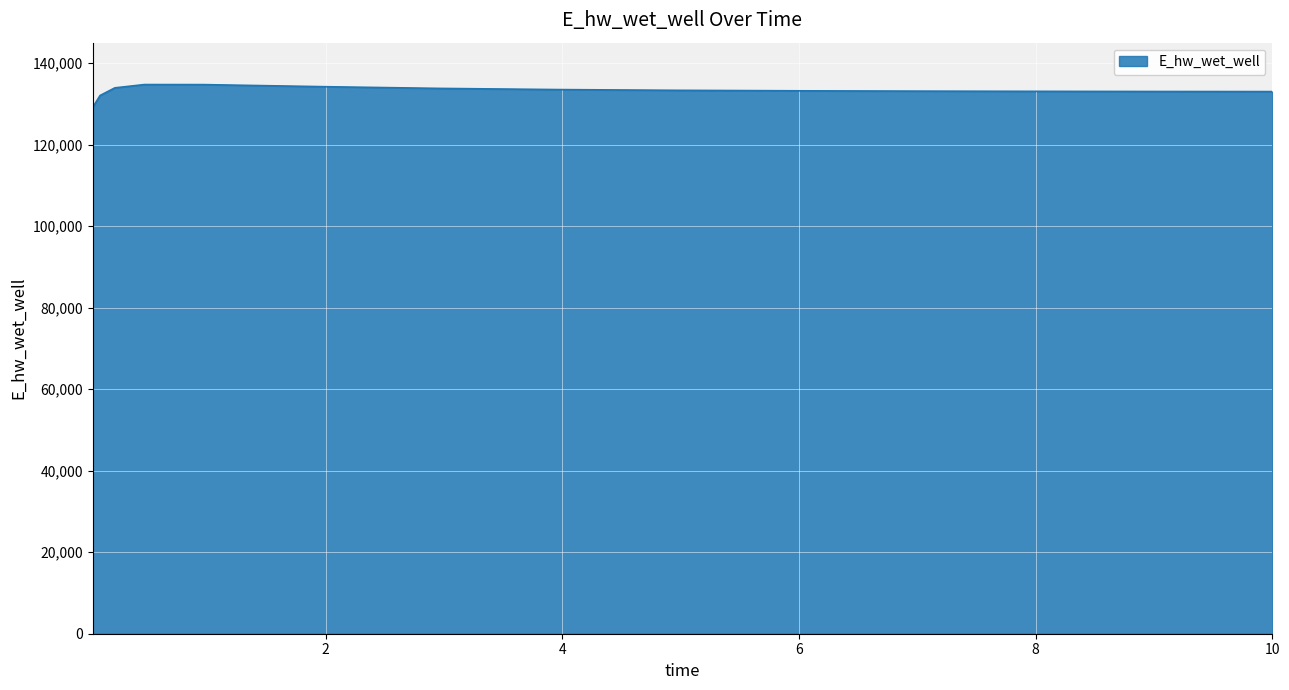

What is the minimum value shown in the chart?

129106.3